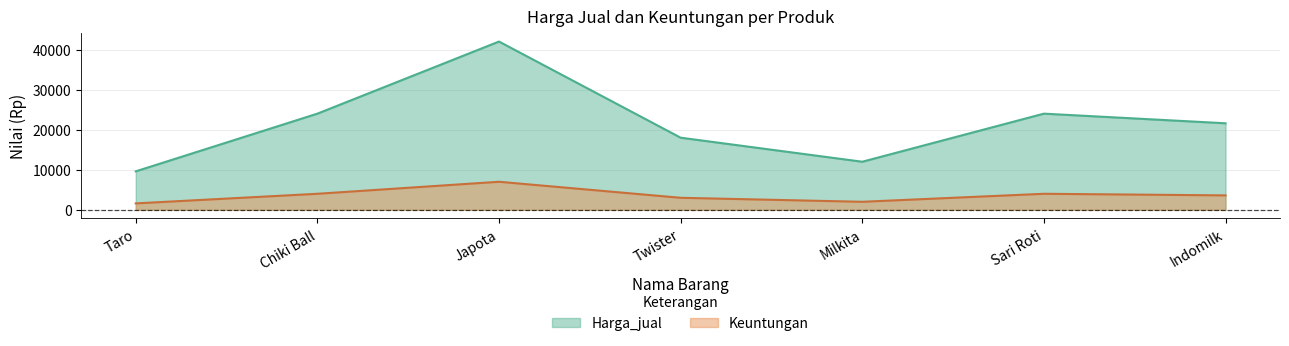

How many lines are shown in the chart?

2